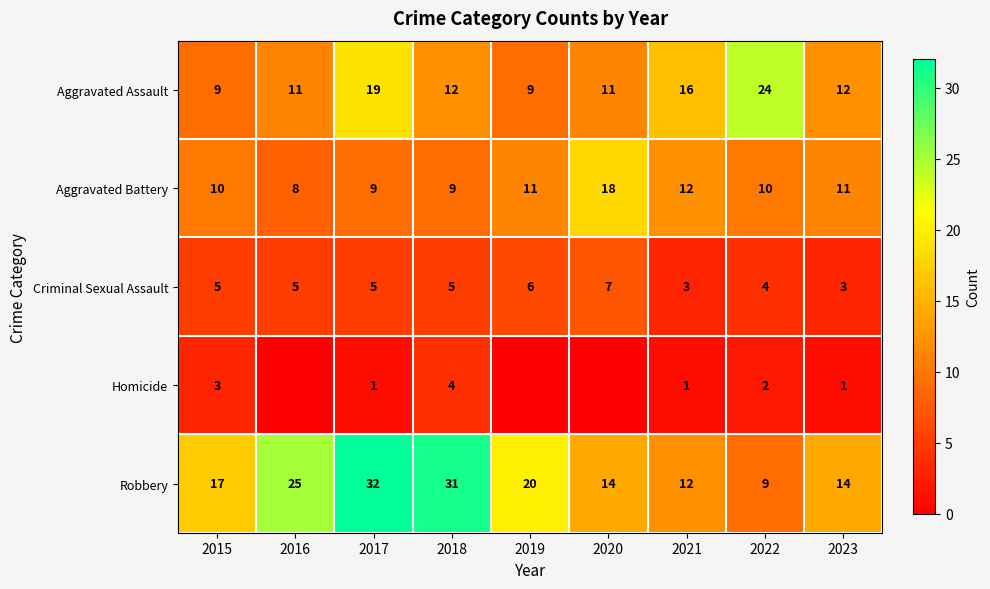

At 2022, list the series in order from smallest to largest.

Homicide, Criminal Sexual Assault, Robbery, Aggravated Battery, Aggravated Assault